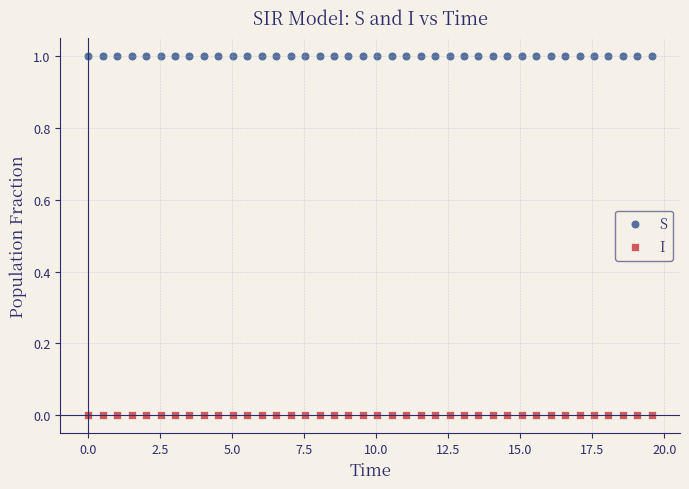

Which series contains the lowest Y value?

I